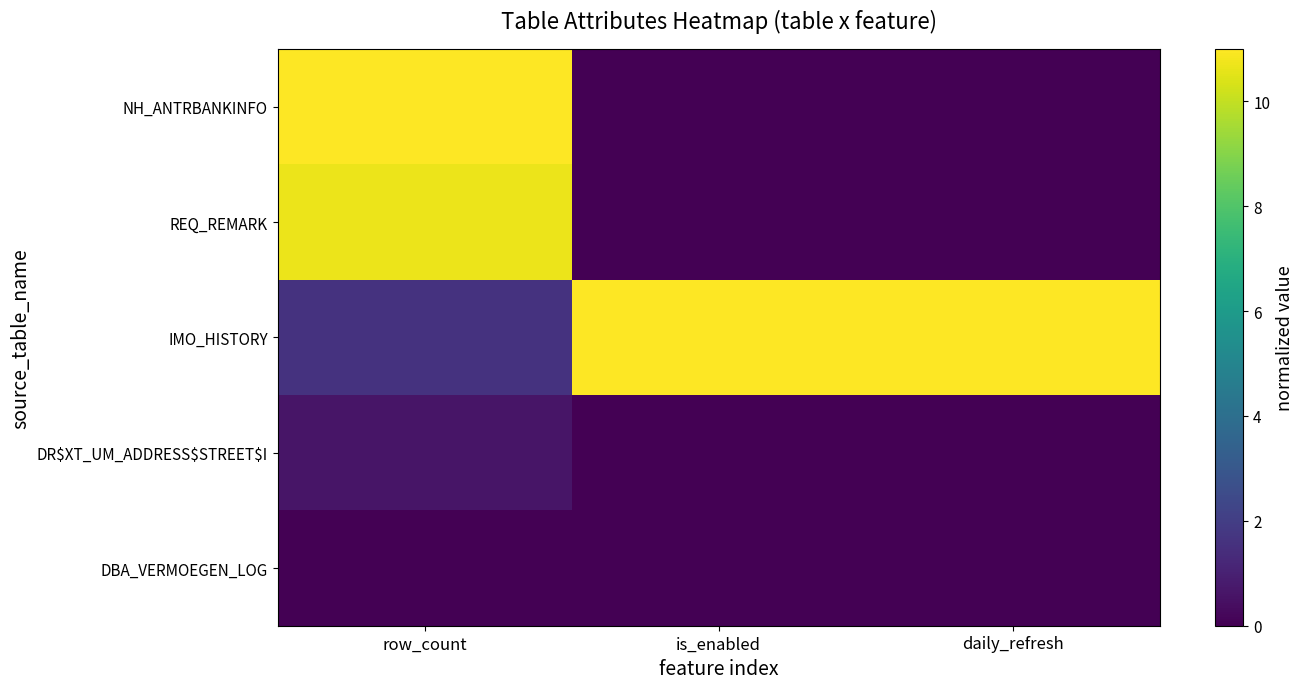

Reading left to right, transcribe all the data shown in this chart.

NH_ANTRBANKINFO: row_count=11.0	is_enabled=0.0	daily_refresh=0.0
REQ_REMARK: row_count=10.7	is_enabled=0.0	daily_refresh=0.0
IMO_HISTORY: row_count=1.6	is_enabled=11.0	daily_refresh=11.0
DR$XT_UM_ADDRESS$STREET$I: row_count=0.6	is_enabled=0.0	daily_refresh=0.0
DBA_VERMOEGEN_LOG: row_count=0.0	is_enabled=0.0	daily_refresh=0.0